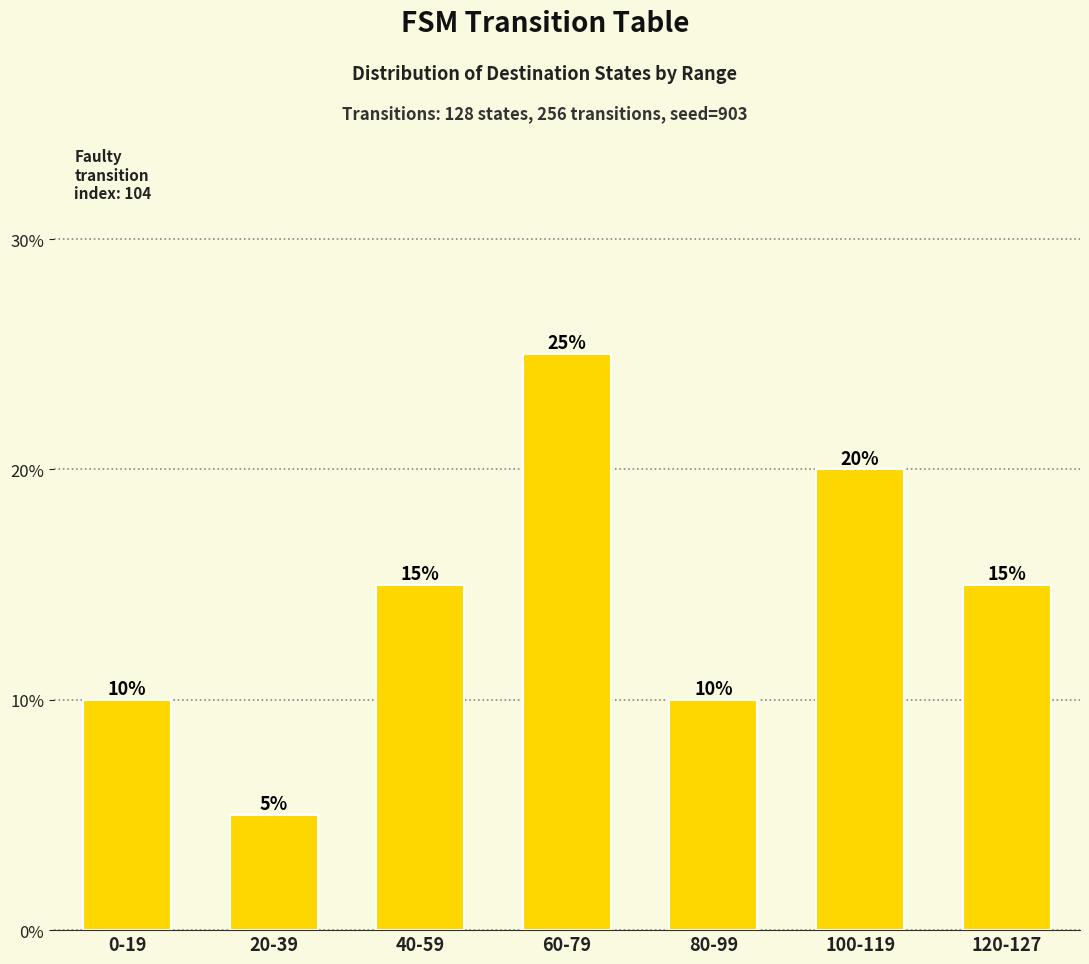

What is the average value?

14